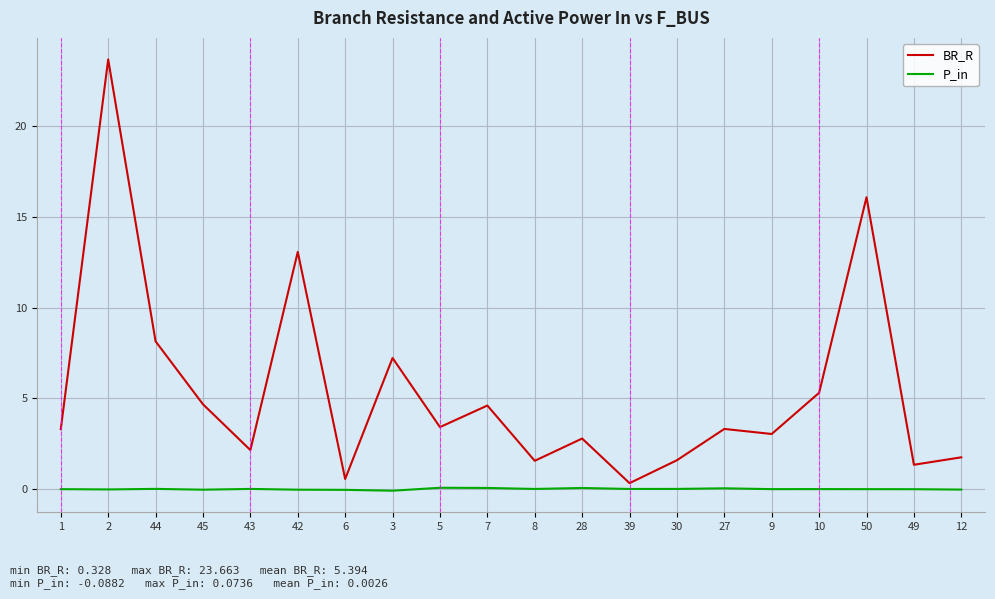

What is the highest value of the BR_R series?

23.7